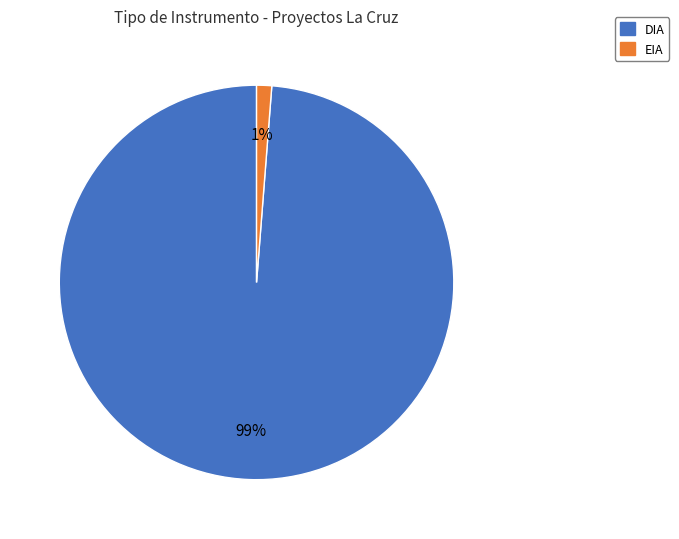

Does any single category account for the majority?

Yes